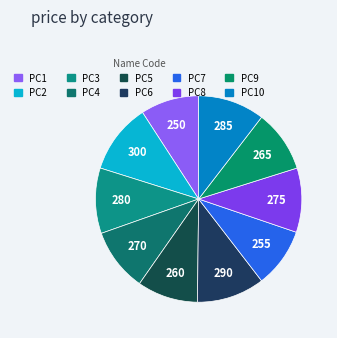

Is it true that PC9 is 10% of the pie?

True